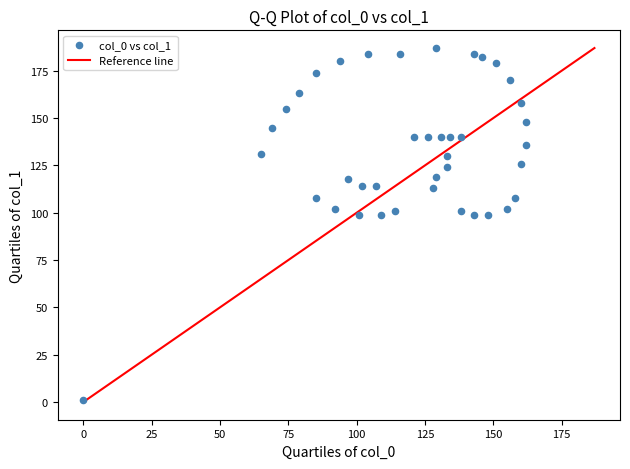

What is the range of X values (max minus min)?

162